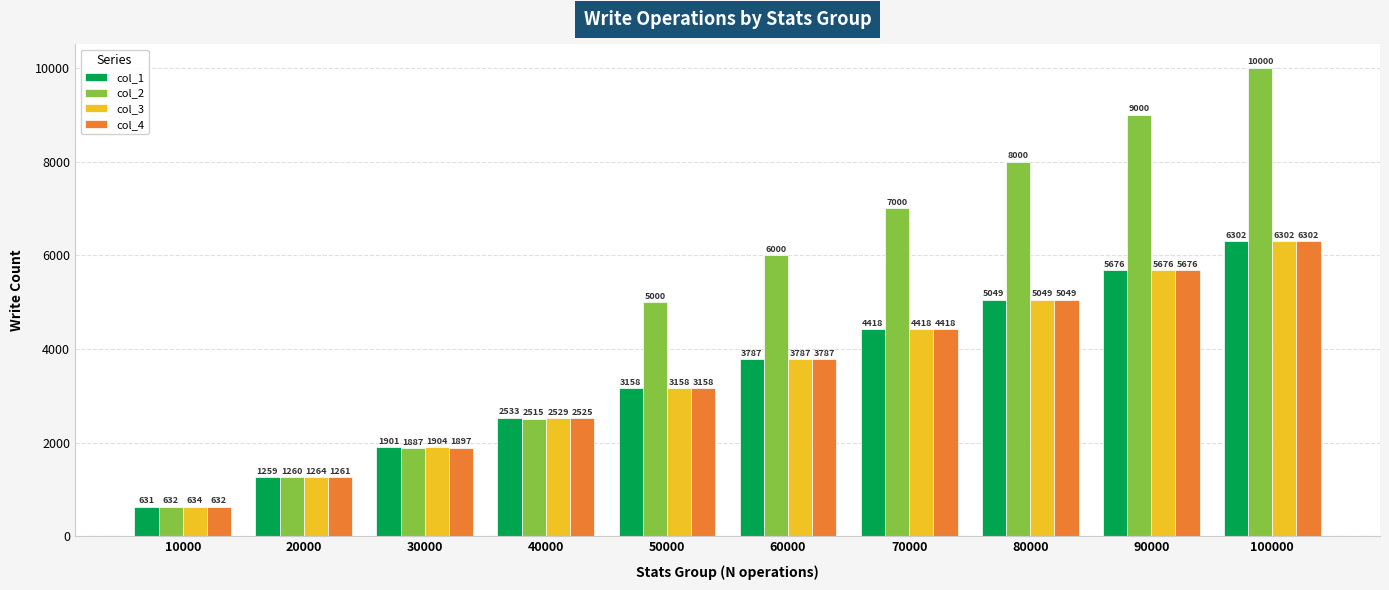

How many series are shown in this chart?

4